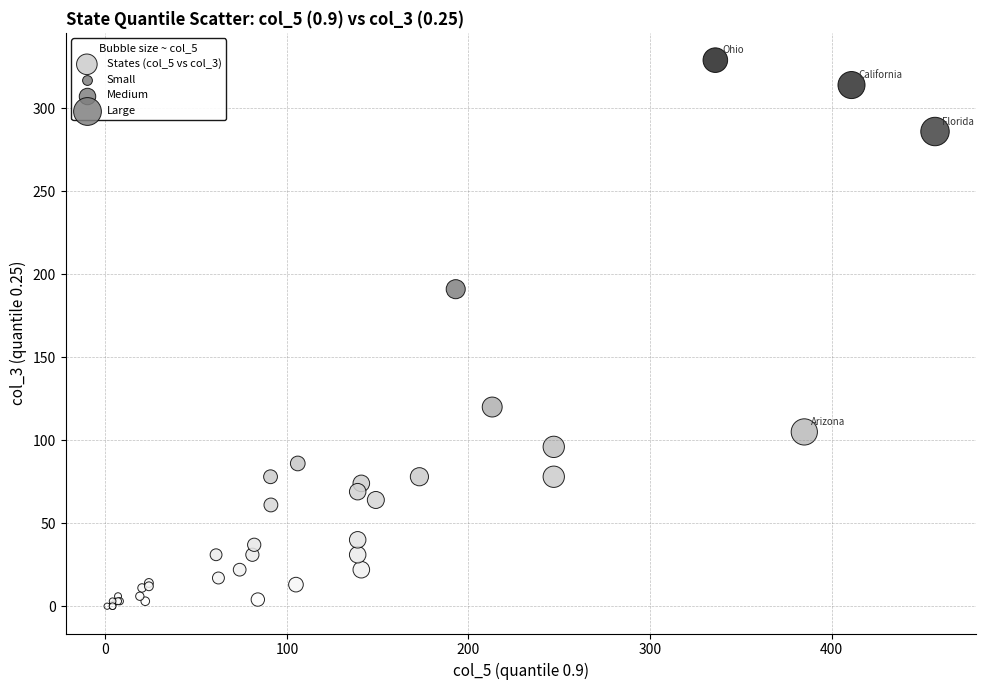

What Y value in the scatter plot is closest to 164?

191